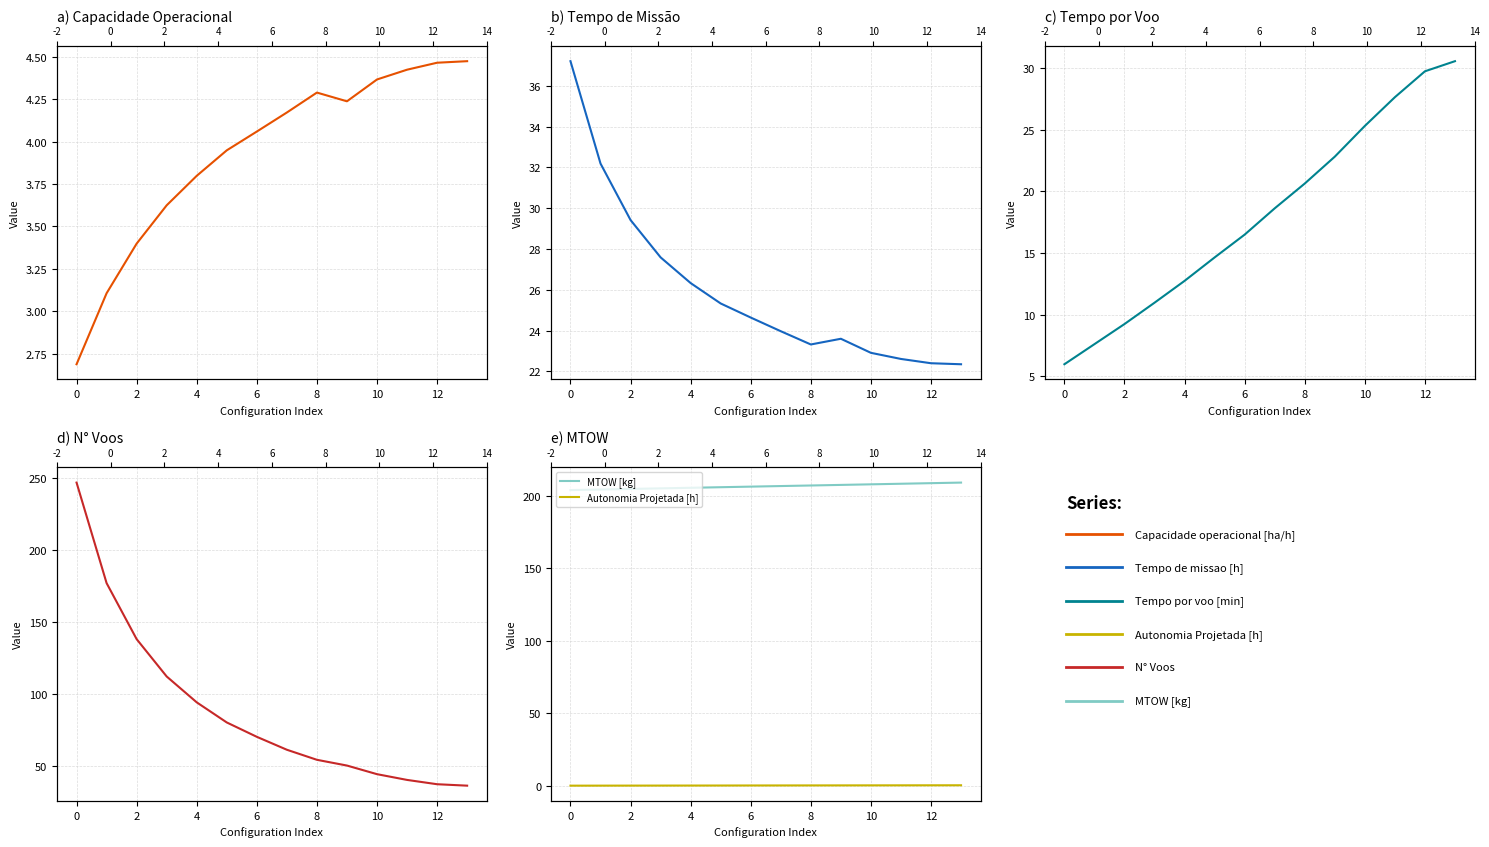

At how many categories does at least one series exceed 70?

14